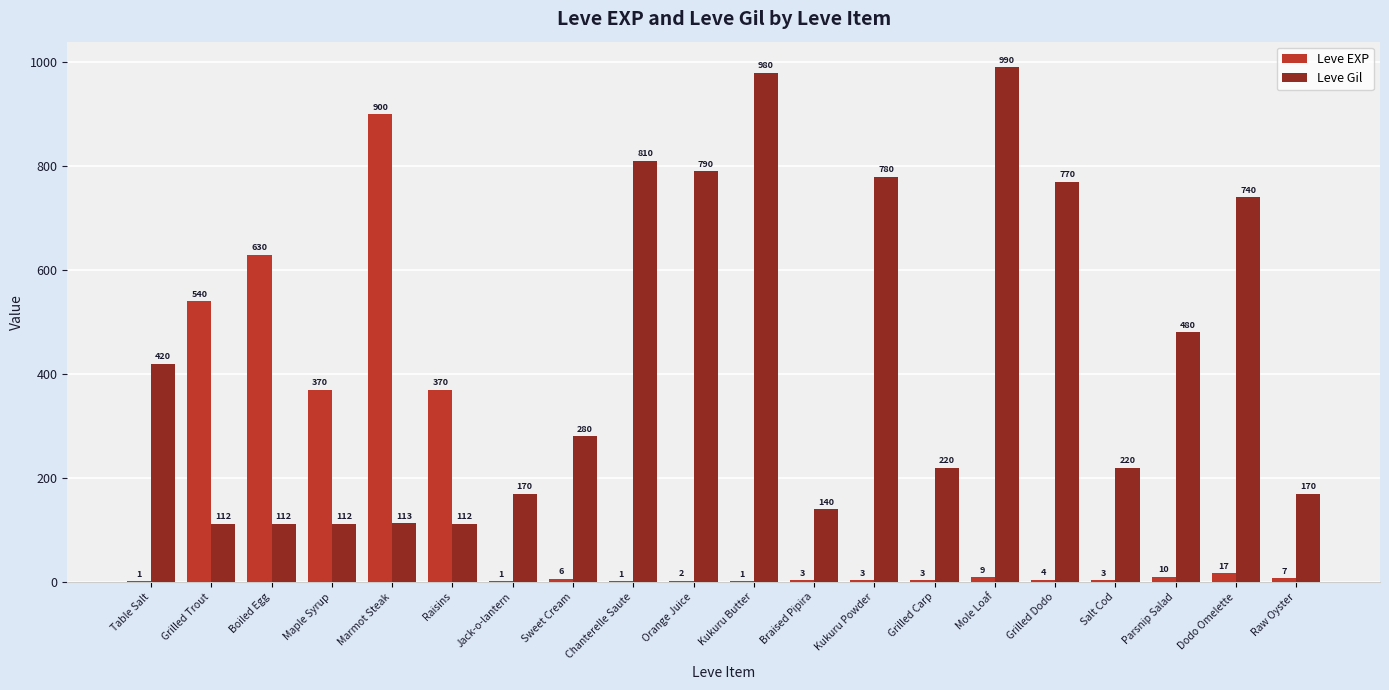

The value of Leve EXP at Maple Syrup is 370. True or false?

True